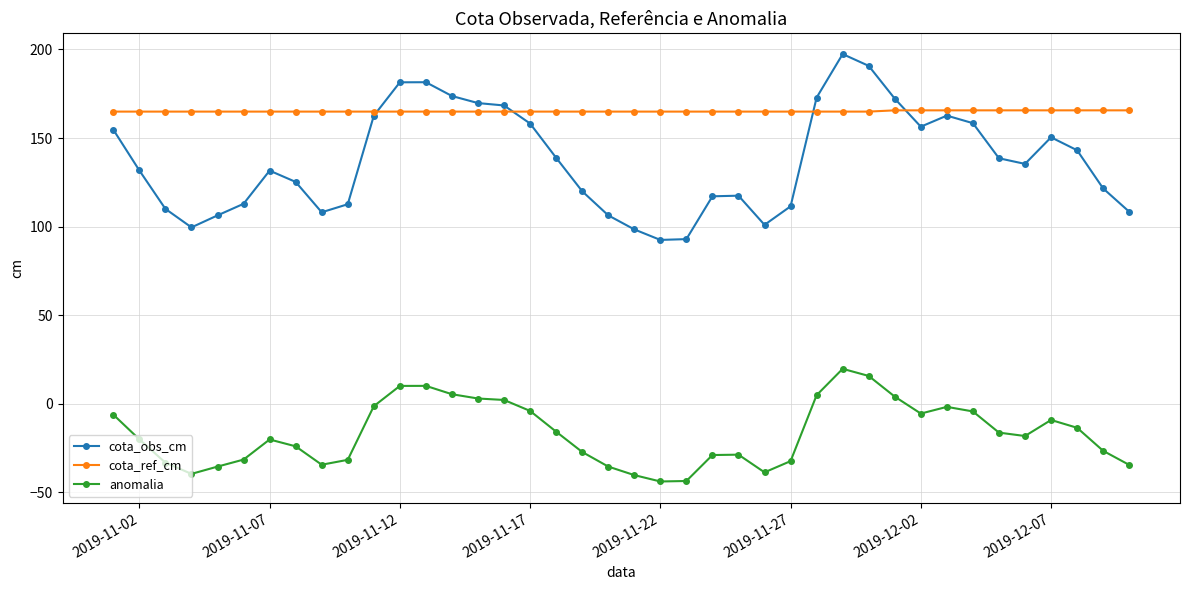

What is the value of the anomalia point at the 6th from the left?

-31.6